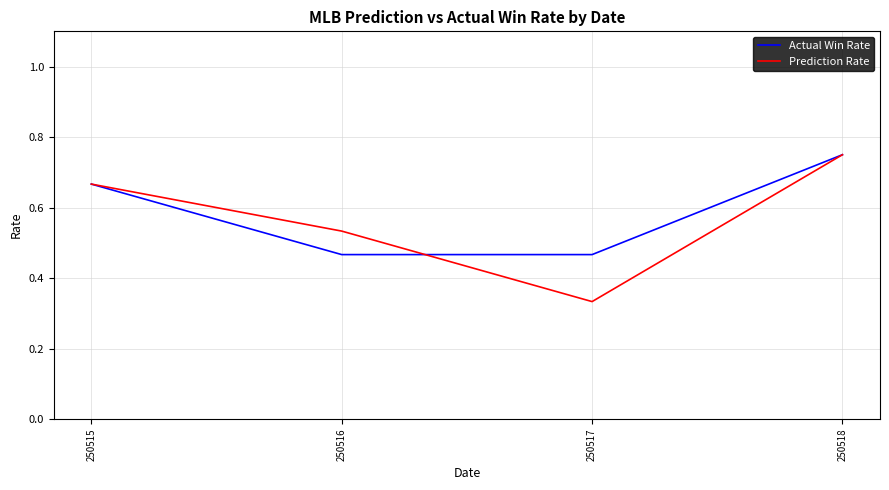

At which category does the chart reach its peak across all series?

250518